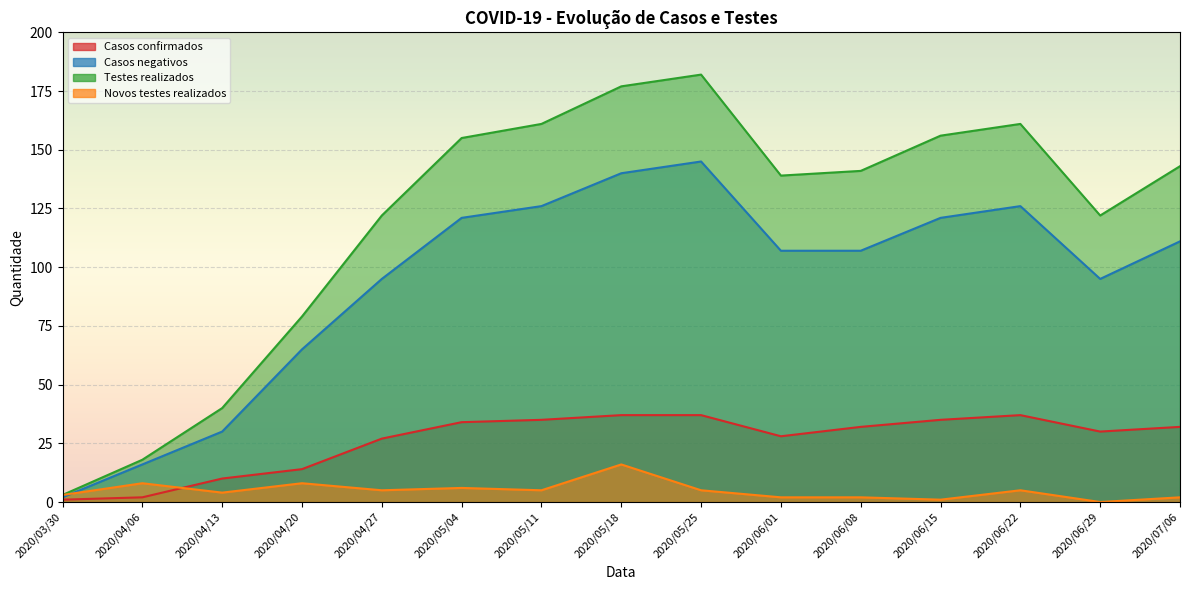

At how many categories does at least one series exceed 128?

9